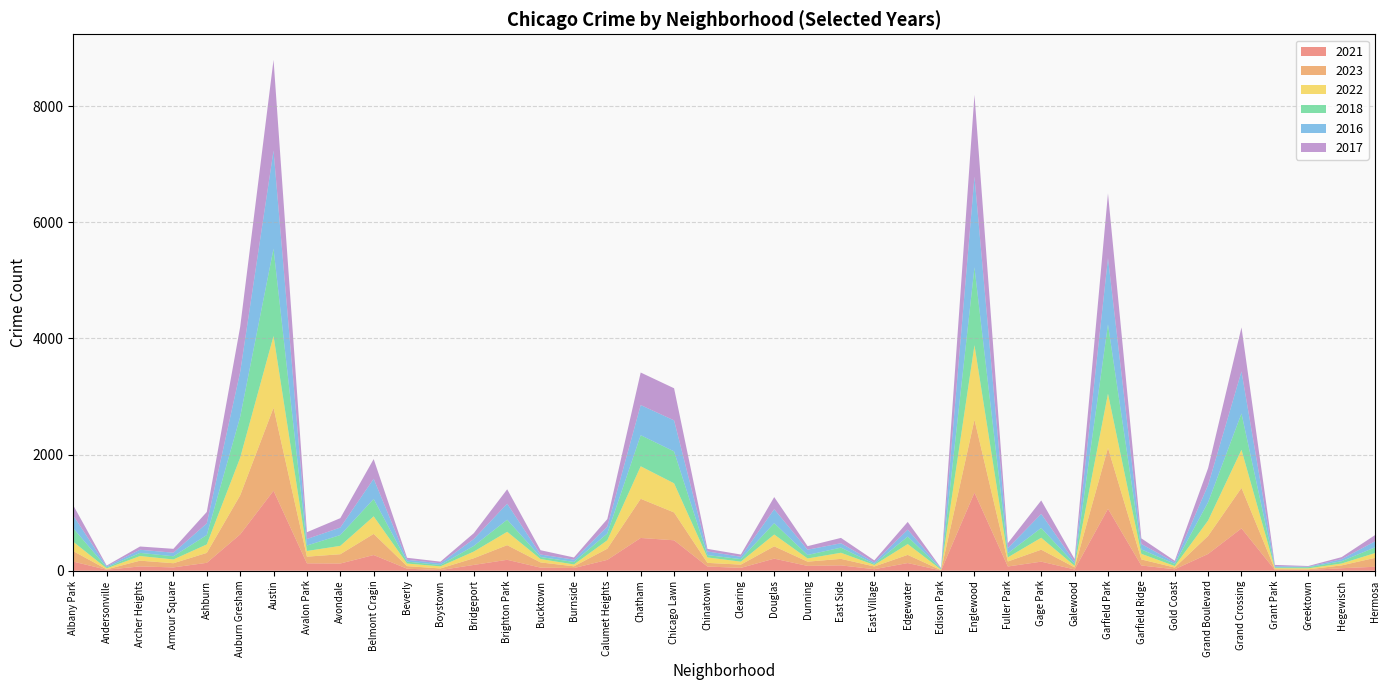

Reading left to right, list all the values displayed in this chart.

2021: 157	17	74	57	136	625	1377	127	124	270	35	11	100	188	53	46	187	564	524	72	49	208	83	92	26	132	4	1344	73	156	22	1066	90	25	289	729	14	12	43	68
2023: 180	7	99	72	171	672	1429	115	160	364	44	28	115	252	90	30	192	674	479	63	56	212	73	112	47	141	5	1256	86	206	36	1049	104	30	310	697	13	12	49	153
2022: 161	16	80	65	146	648	1235	98	144	302	45	36	115	230	58	32	146	560	502	94	51	203	55	105	26	186	9	1283	71	206	26	933	97	26	266	656	18	17	32	83
2018: 232	17	54	55	161	703	1504	94	186	299	33	24	97	208	35	43	116	535	549	40	44	196	60	89	18	128	13	1341	71	168	34	1194	76	36	314	625	13	20	40	98
2016: 219	18	54	61	201	772	1688	112	129	348	31	29	118	276	43	39	119	519	534	63	40	240	91	75	26	120	8	1560	88	242	34	1140	93	27	296	724	20	8	35	104
2017: 176	14	56	67	197	776	1562	117	162	339	35	28	101	248	74	38	129	560	553	44	39	209	61	92	35	133	8	1409	86	232	49	1114	97	27	292	758	22	12	35	107